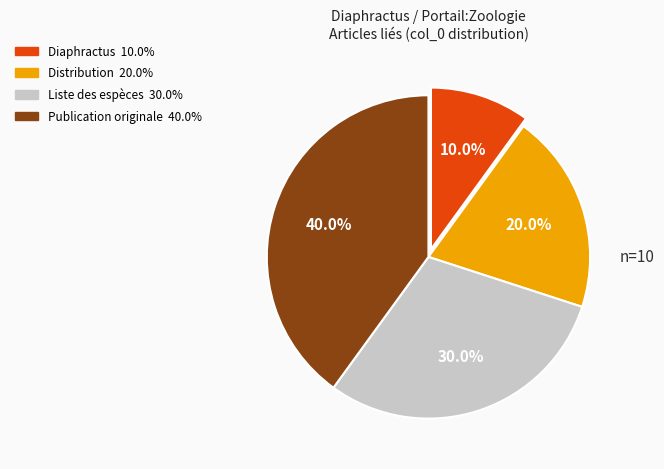

Does any single category account for the majority?

No